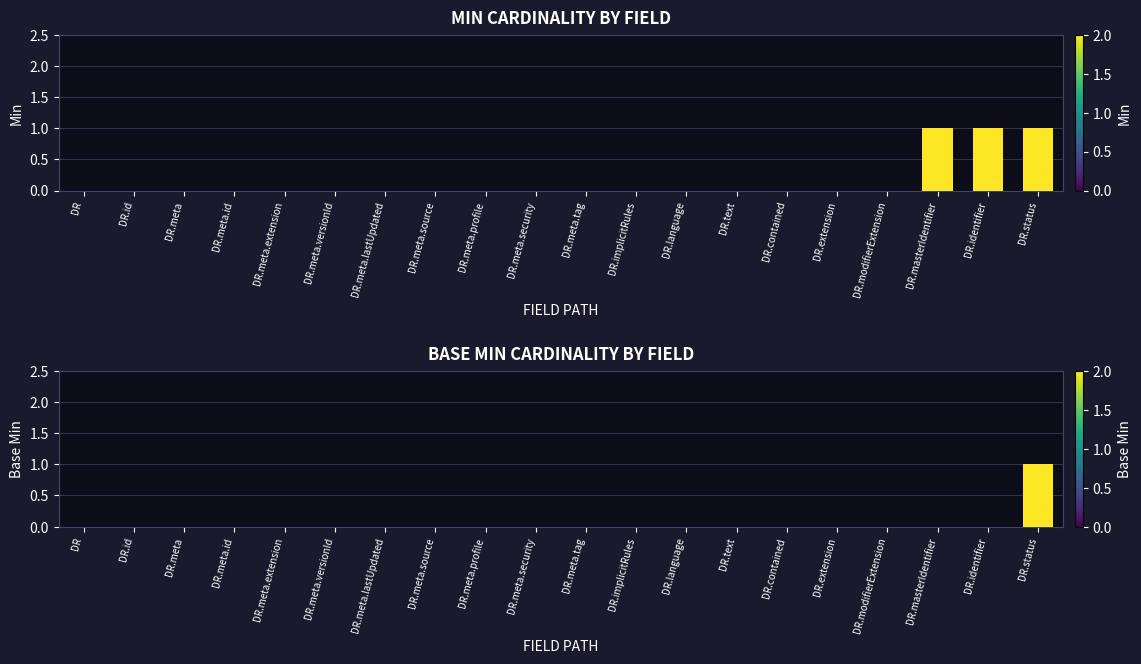

Between DR.meta.profile and DR, which is larger?

DR.meta.profile